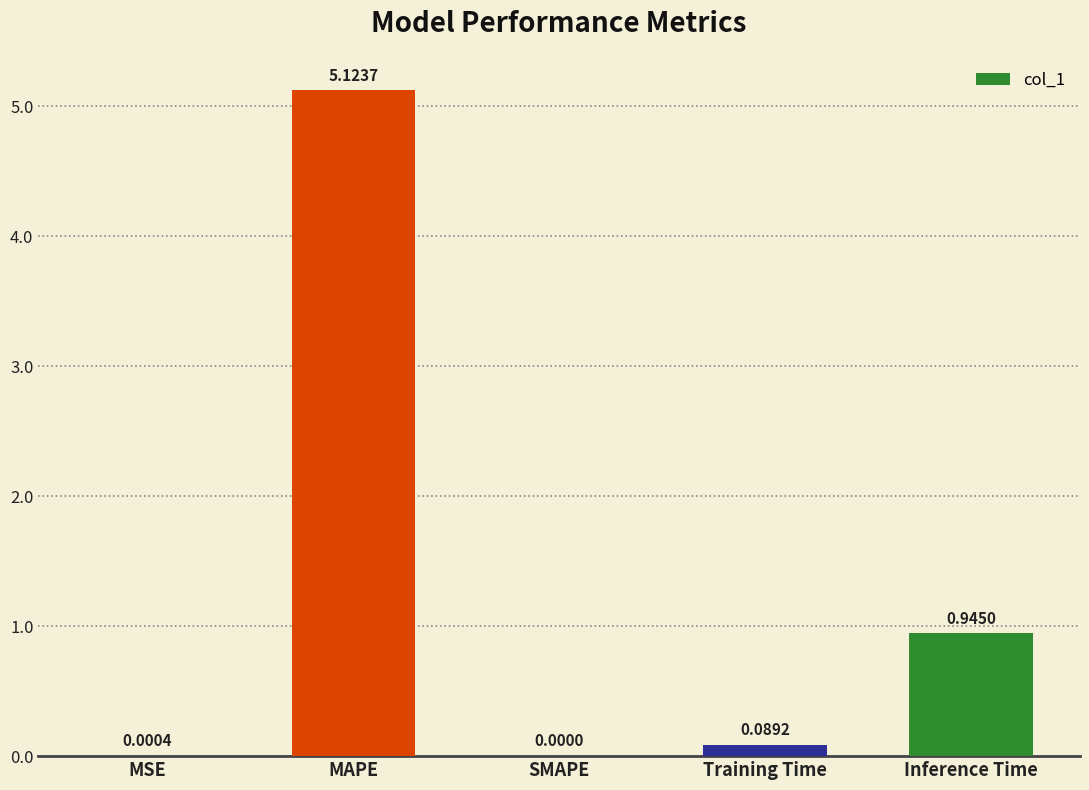

Where is the data nearest to the value 2?

Inference Time